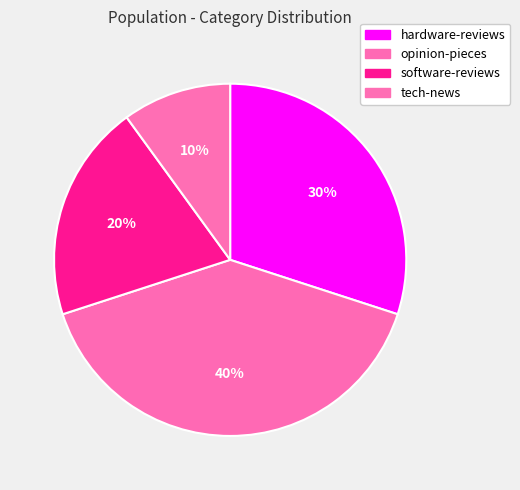

What portion of the pie excludes tech-news?

90.0%